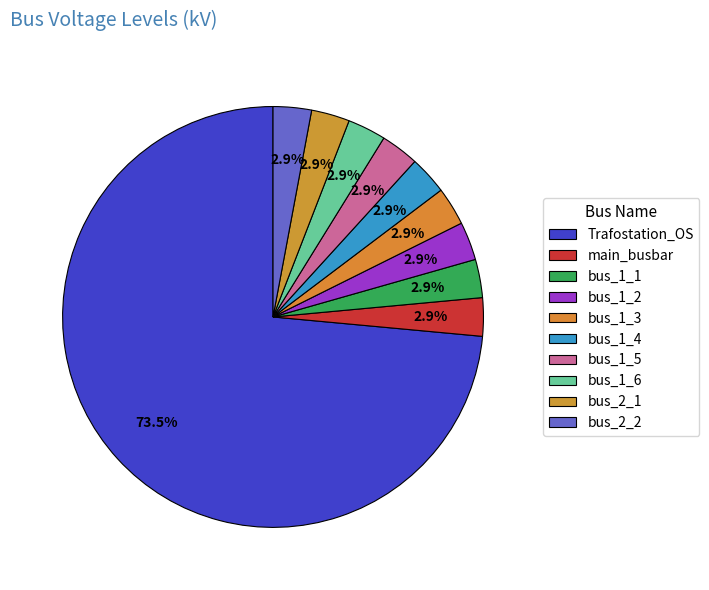

Rank the categories by value from lowest to highest.

main_busbar, bus_1_1, bus_1_2, bus_1_3, bus_1_4, bus_1_5, bus_1_6, bus_2_1, bus_2_2, Trafostation_OS